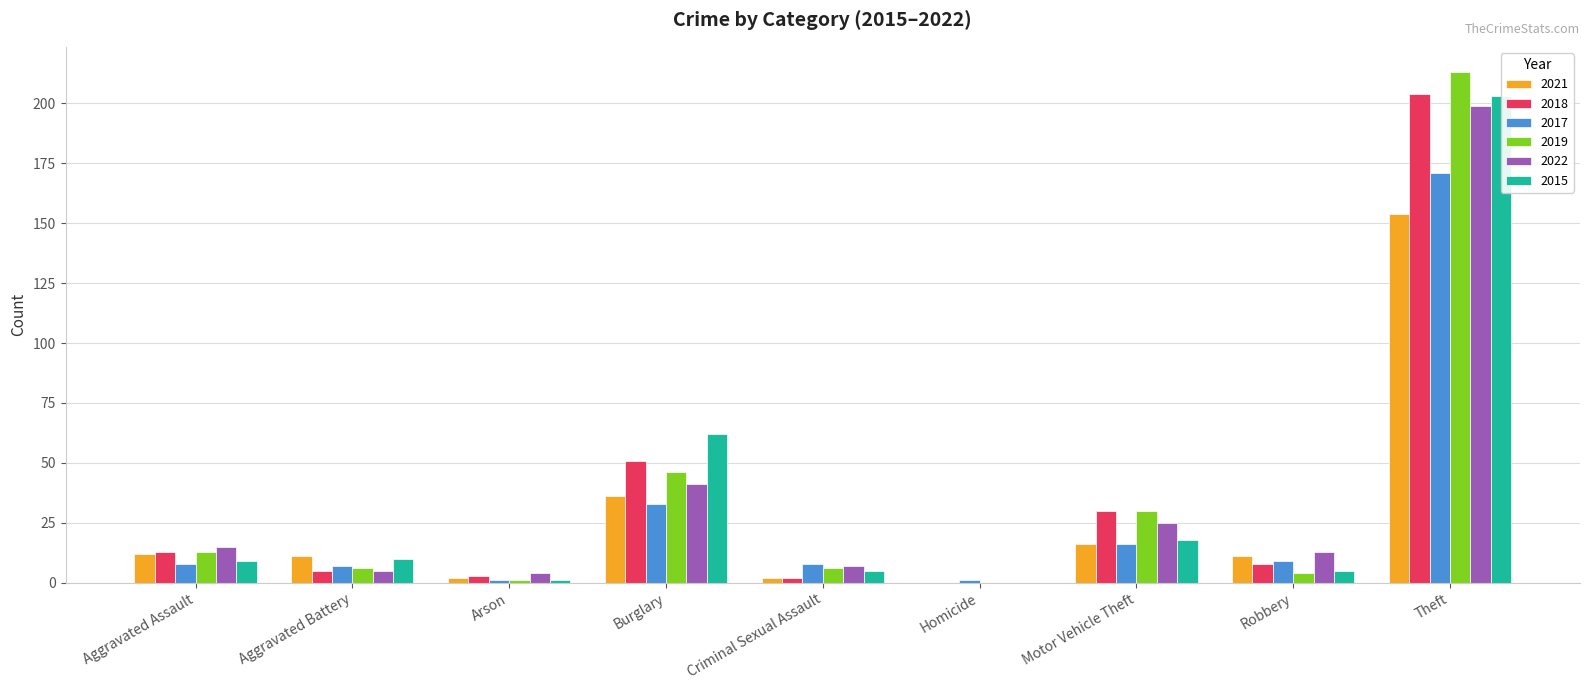

Reading left to right, what are all the values shown in this chart?

2021: Aggravated Assault=12	Aggravated Battery=11	Arson=2	Burglary=36	Criminal Sexual Assault=2	Homicide=0	Motor Vehicle Theft=16	Robbery=11	Theft=154
2018: Aggravated Assault=13	Aggravated Battery=5	Arson=3	Burglary=51	Criminal Sexual Assault=2	Homicide=0	Motor Vehicle Theft=30	Robbery=8	Theft=204
2017: Aggravated Assault=8	Aggravated Battery=7	Arson=1	Burglary=33	Criminal Sexual Assault=8	Homicide=1	Motor Vehicle Theft=16	Robbery=9	Theft=171
2019: Aggravated Assault=13	Aggravated Battery=6	Arson=1	Burglary=46	Criminal Sexual Assault=6	Homicide=0	Motor Vehicle Theft=30	Robbery=4	Theft=213
2022: Aggravated Assault=15	Aggravated Battery=5	Arson=4	Burglary=41	Criminal Sexual Assault=7	Homicide=0	Motor Vehicle Theft=25	Robbery=13	Theft=199
2015: Aggravated Assault=9	Aggravated Battery=10	Arson=1	Burglary=62	Criminal Sexual Assault=5	Homicide=0	Motor Vehicle Theft=18	Robbery=5	Theft=203